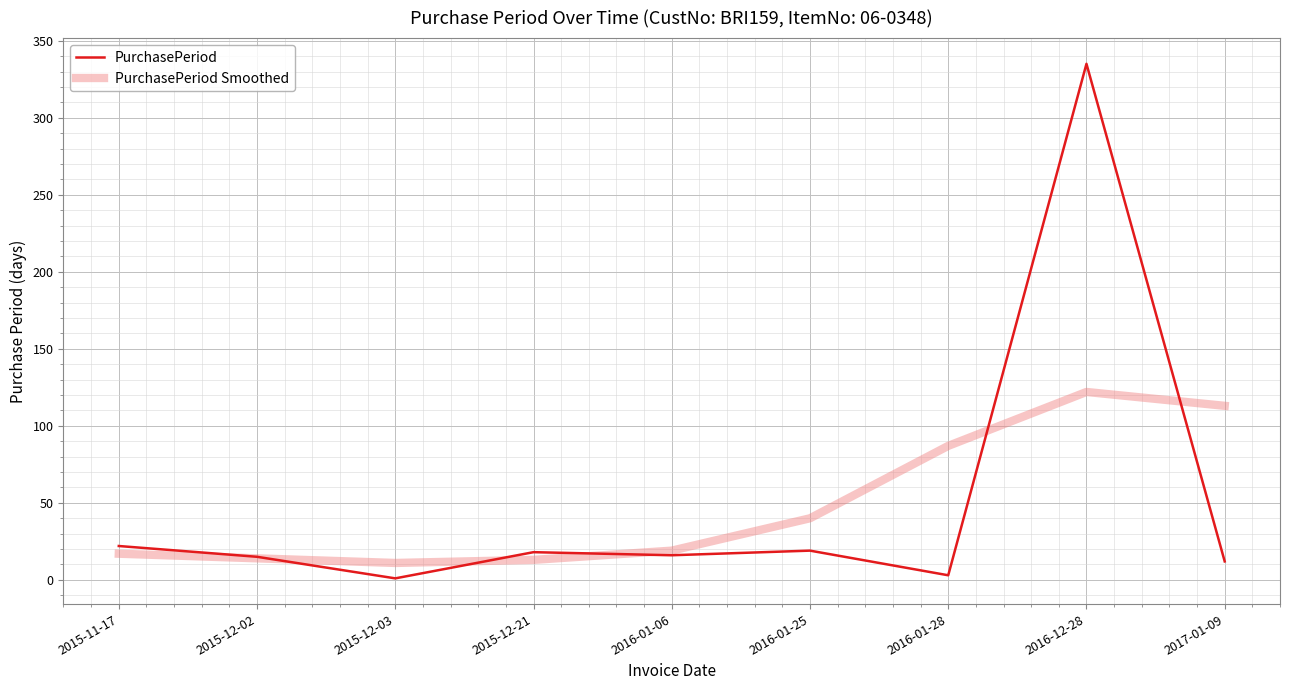

Is the value of PurchasePeriod Smoothed at 2017-01-09 greater than the value of PurchasePeriod at 2016-01-28?

Yes